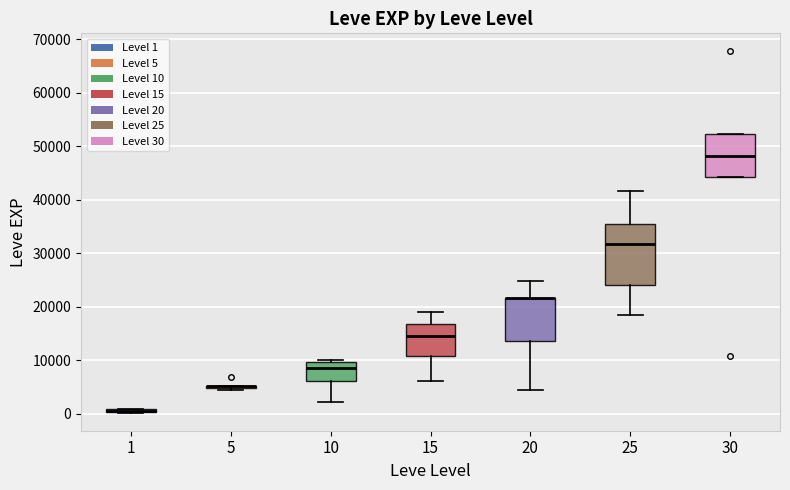

Where is the lower edge of the box at x = 30 on the y-axis? The values are not printed on the chart, so give them approximately, as read against the axis.

44000